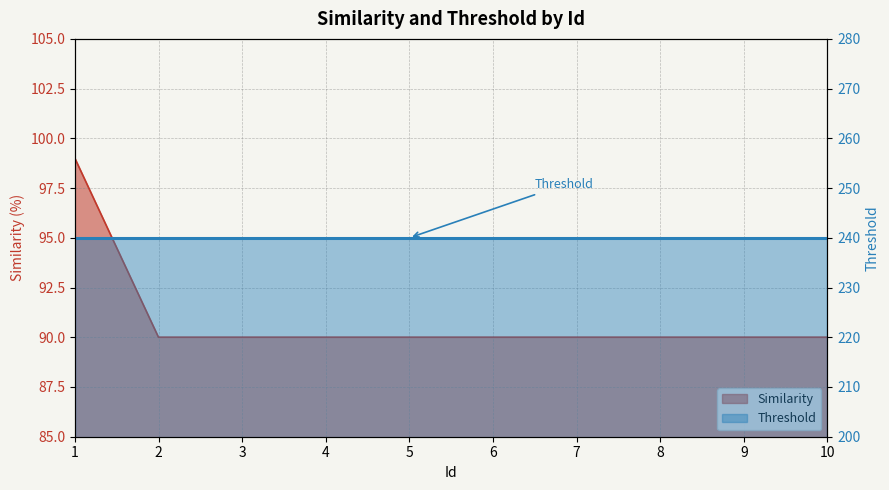

What is the maximum value shown in the chart?

99